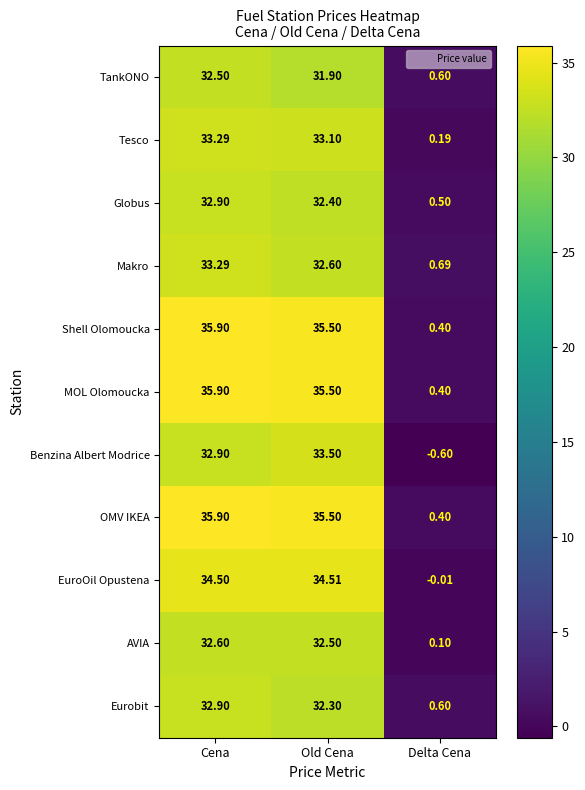

Rank the categories by OMV IKEA value from highest to lowest.

Cena, Old Cena, Delta Cena